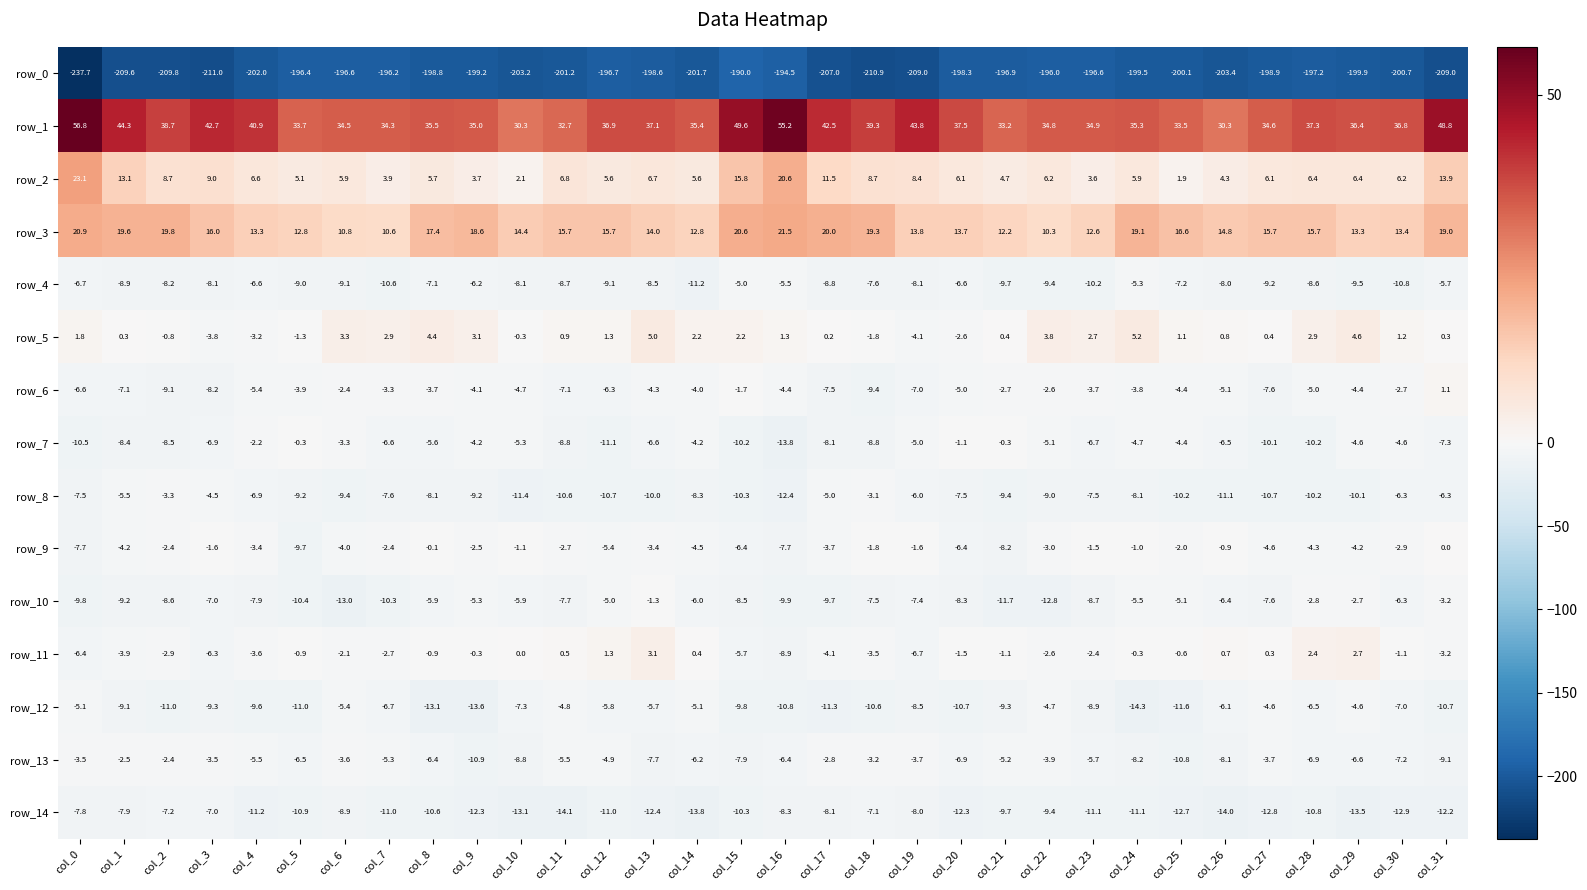

At which label is row_8 closest to -7?

col_4